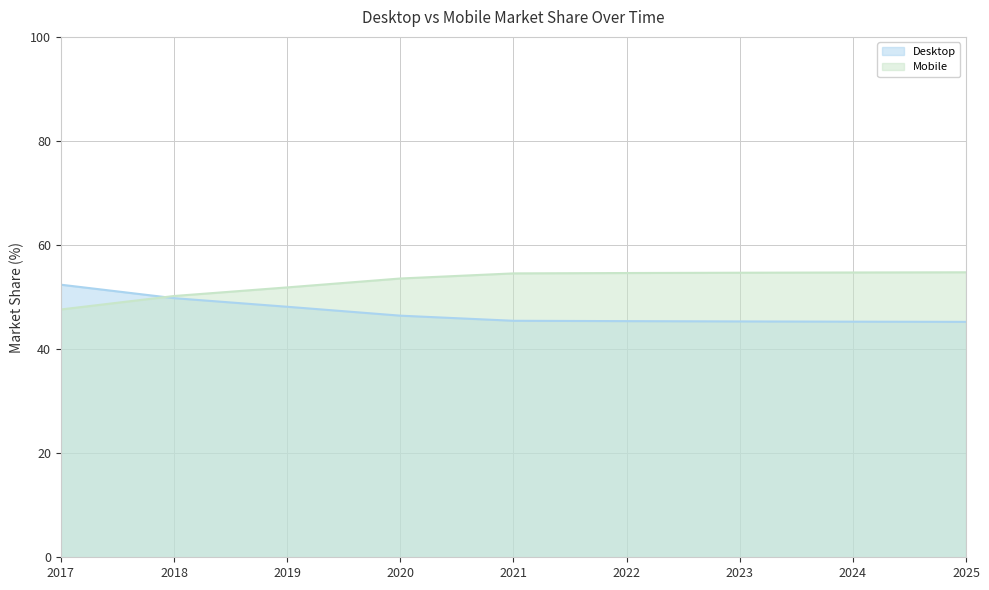

List the series in order of their peak value, lowest first.

Desktop, Mobile